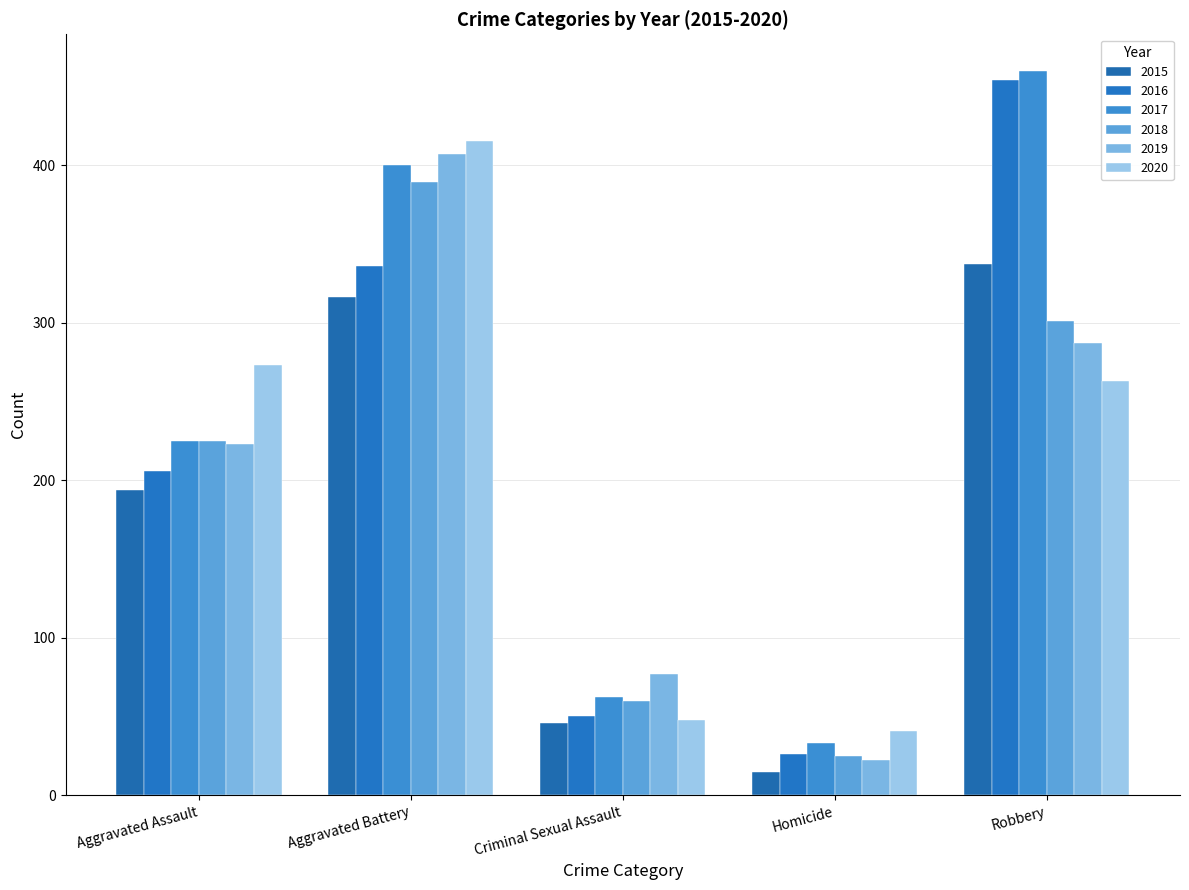

Which category has the lowest value in the 2019 series?

Homicide